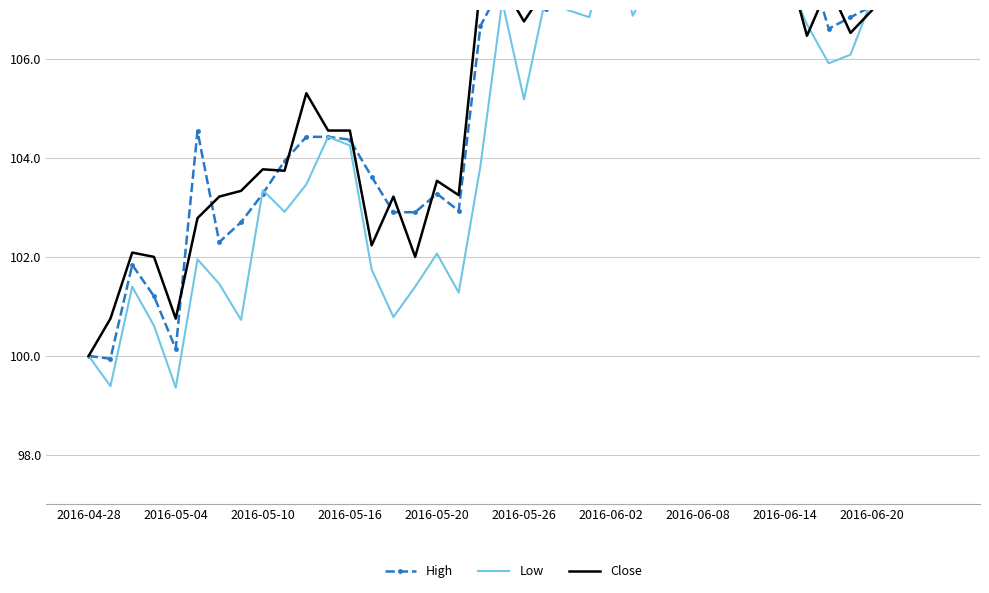

Which series changed the most between 18 and 31?

Low